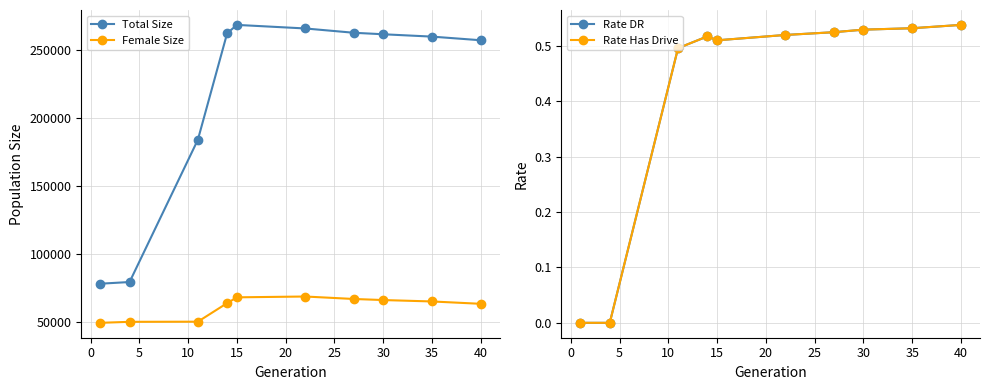

Does the chart display data point markers on the line(s)?

Yes